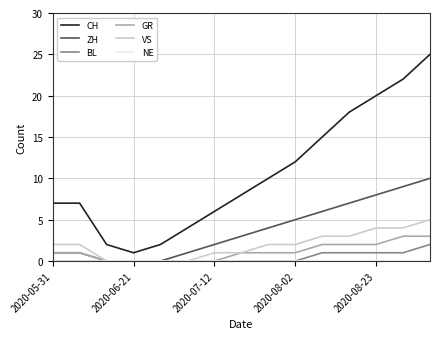

Which series has the largest range (max minus min)?

CH